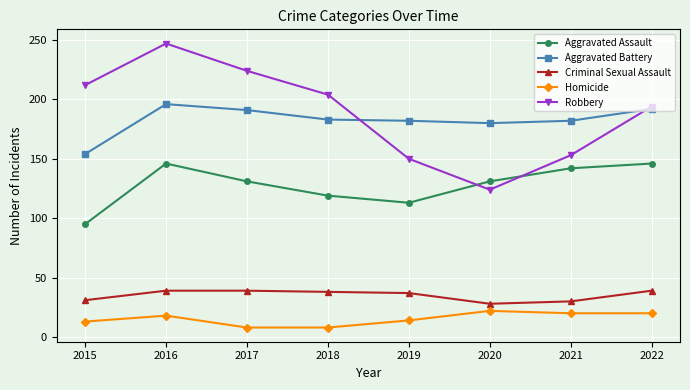

True or false: Homicide and Criminal Sexual Assault cross at least once.

False